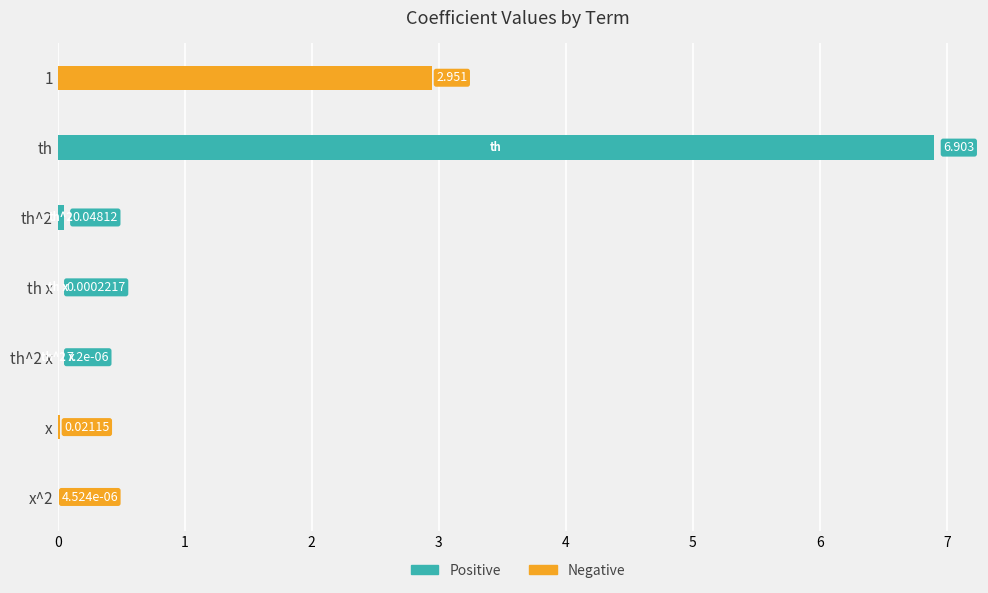

Which series has the largest range (max minus min)?

Positive